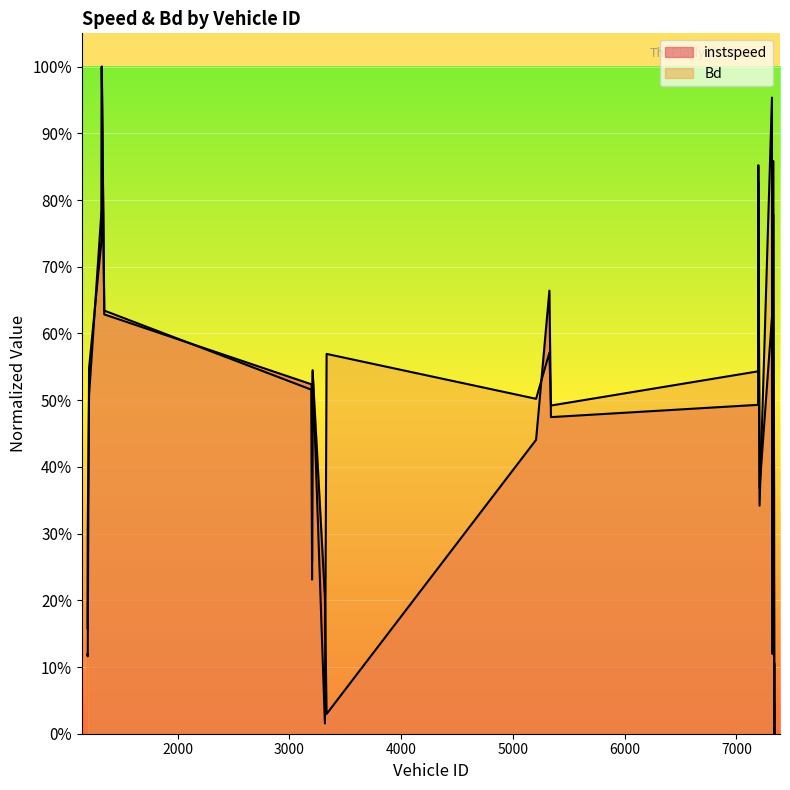

List the labels in order of instspeed value, smallest first.

7340, 3333, 7341, 1193, 3318, 3203, 1195, 7338, 7208, 7323, 7320, 5208, 5341, 7195, 1207, 3198, 3208, 7319, 1343, 5327, 7330, 1319, 7197, 1321